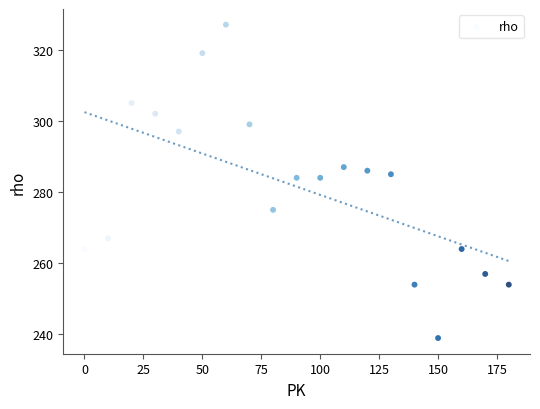

List the coordinates of all points as (Y, X) pairs, reading left to right.

(264, 0)  (267, 10)  (305, 20)  (302, 30)  (297, 40)  (319, 50)  (327, 60)  (299, 70)  (275, 80)  (284, 90)  (284, 100)  (287, 110)  (286, 120)  (285, 130)  (254, 140)  (239, 150)  (264, 160)  (257, 170)  (254, 180)